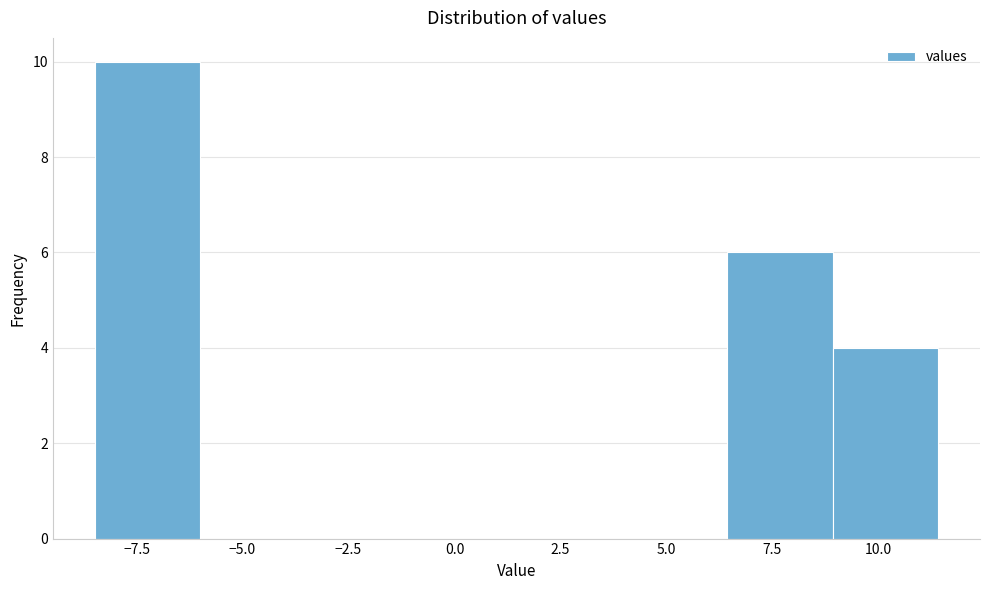

Which range on the x-axis has the tallest bar?

-8.5 to -6.0